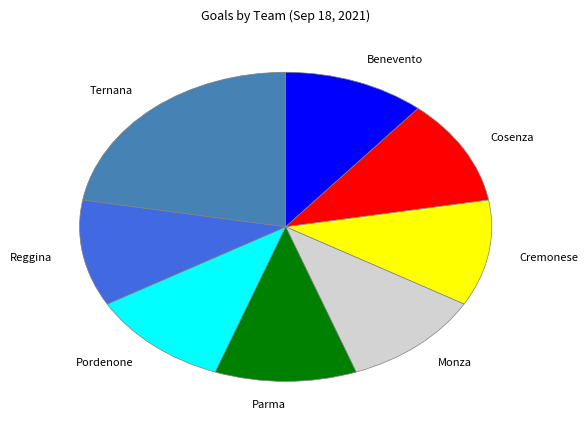

What is the ratio of the value at Parma to the value at Cosenza?

1.0